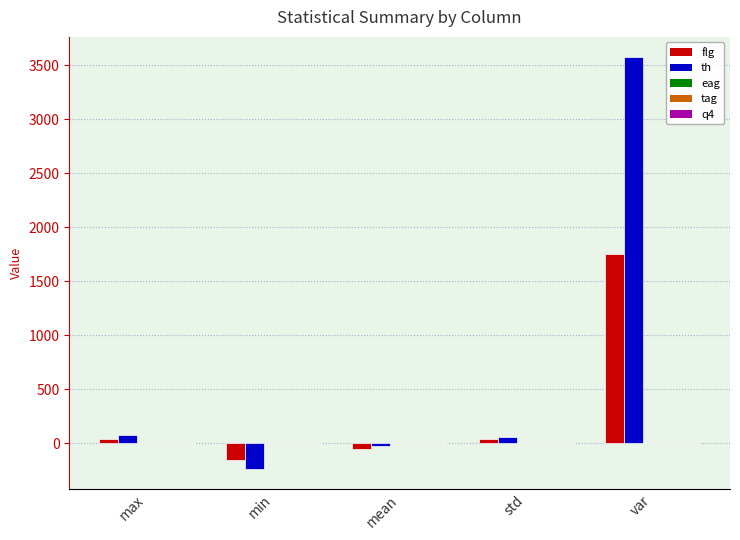

What is the highest value of the th series?

3572.2